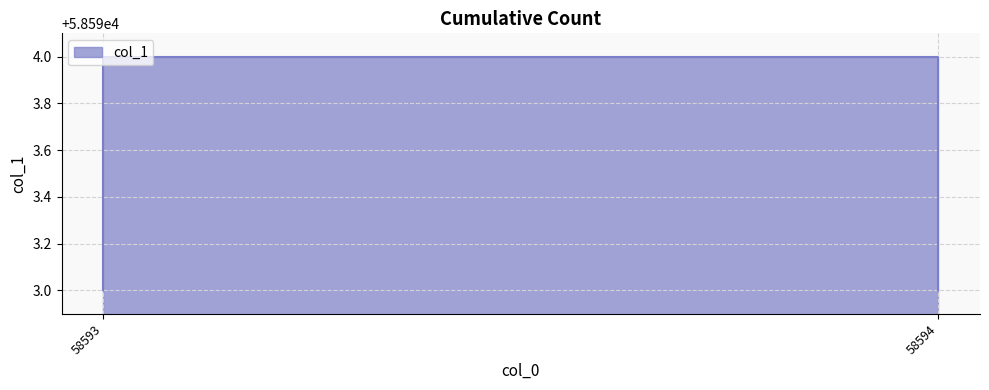

What is the change in value from 58593 to 58594?

+1